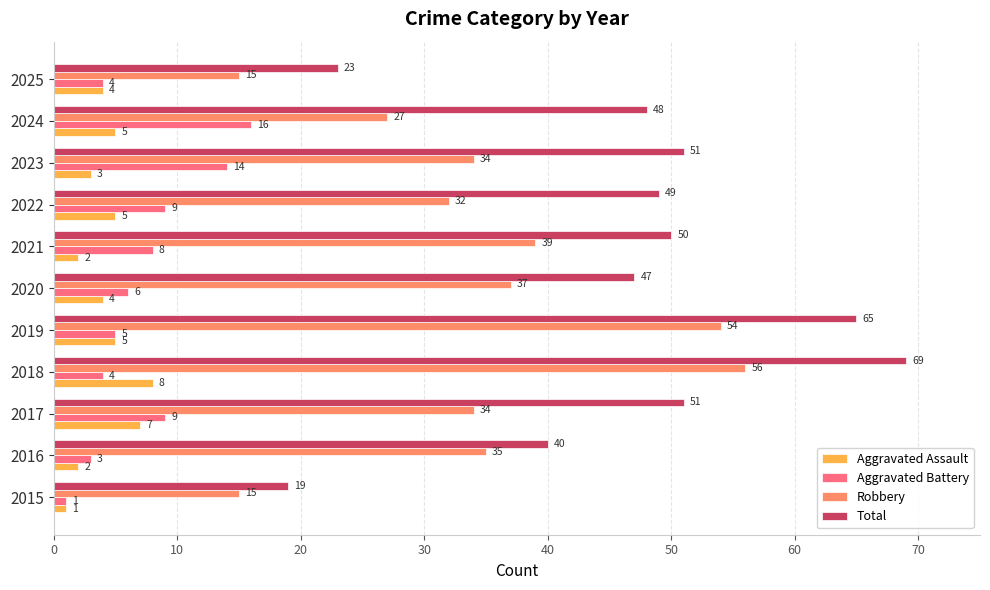

Rank the series at 2016 from highest to lowest value.

Total, Robbery, Aggravated Battery, Aggravated Assault